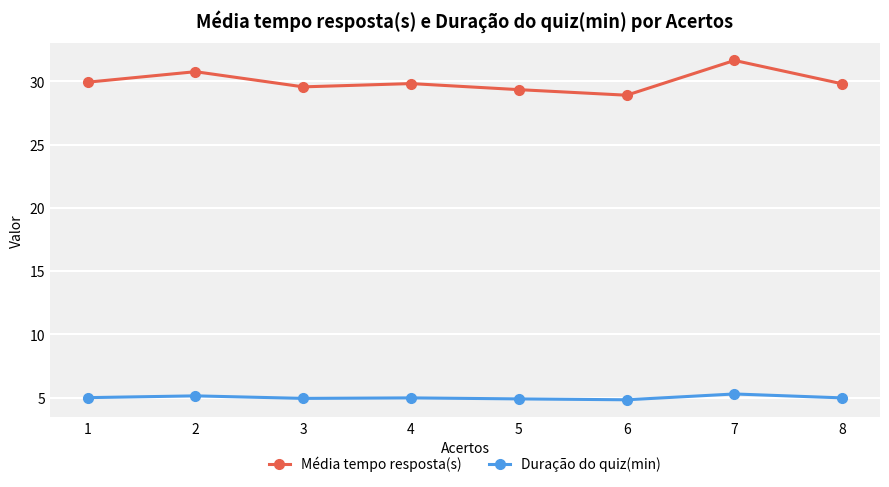

At which category is the sum across all series the highest?

7